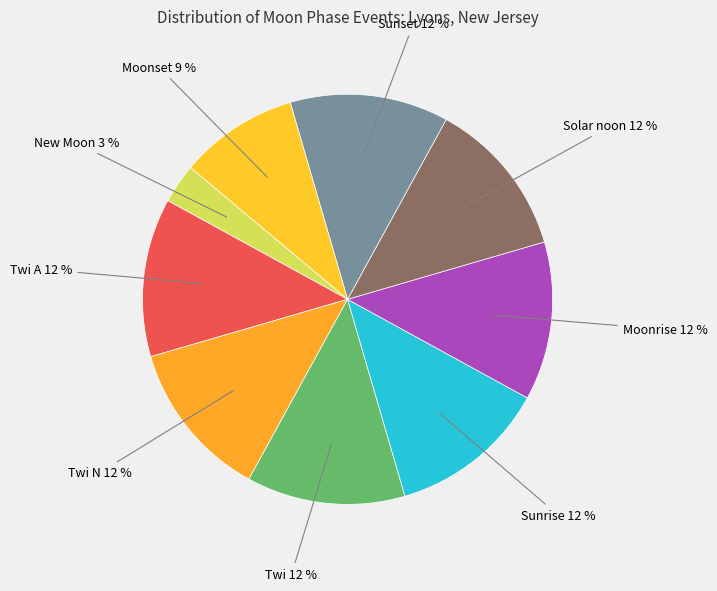

How many slices are in this pie chart?

9